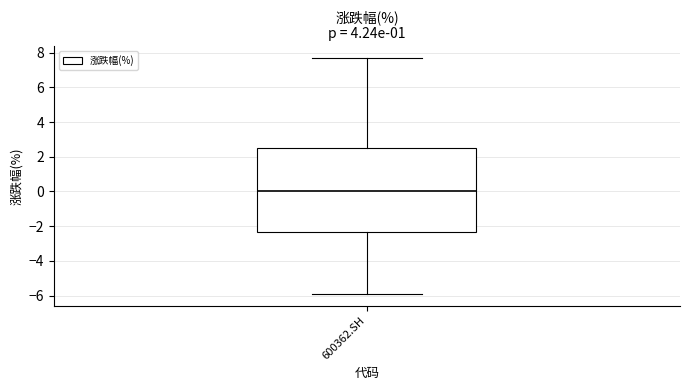

Where does the lower whisker of the box for 600362.SH end on the y-axis? The values are not printed on the chart, so give them approximately, as read against the axis.

-6.0